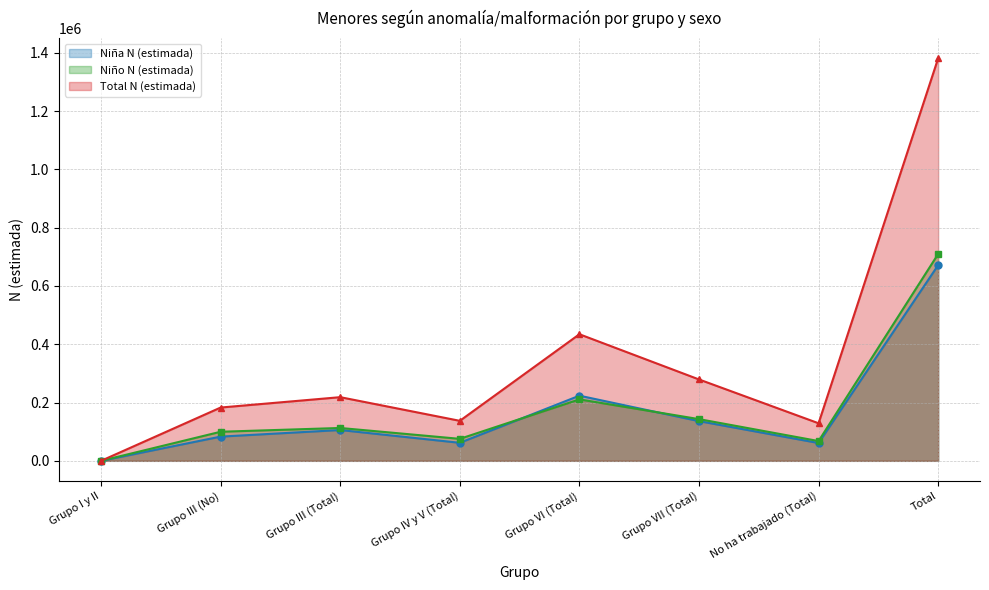

Is it true that Niña N (estimada) (line) equals 101659 at Grupo IV y V (Total)?

False